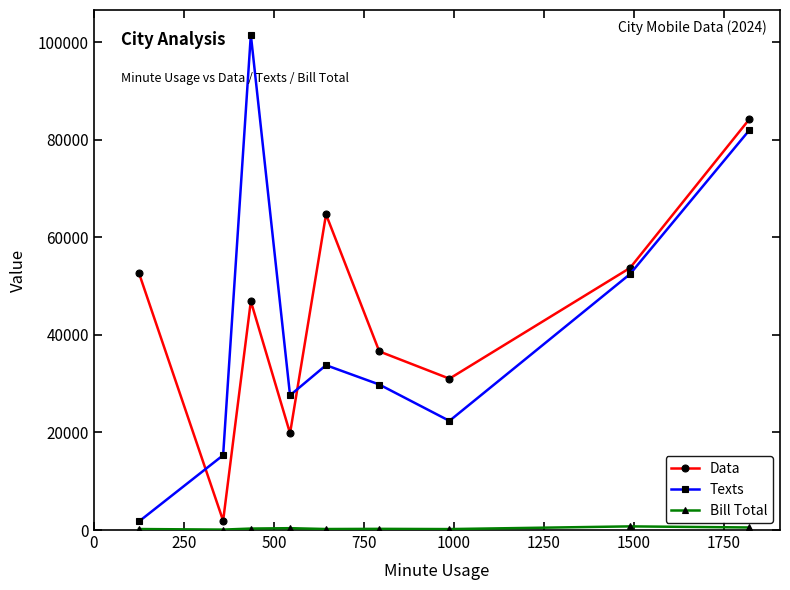

In Texts, how many points are lower than both neighbors (excluding endpoints)?

2